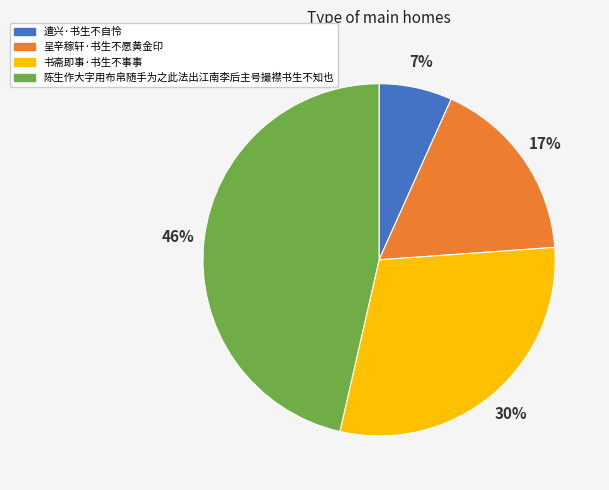

Approximately how many times larger is the value at 呈辛稼轩·书生不愿黄金印 compared to 书斋即事·书生不事事?

0.6